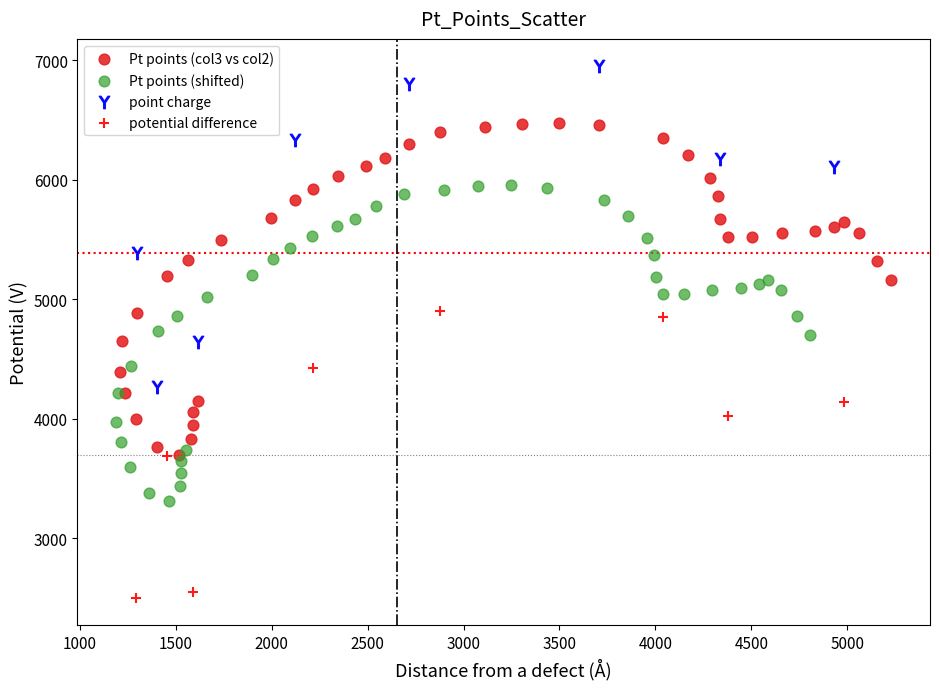

Which series reaches the minimum Y coordinate?

potential difference